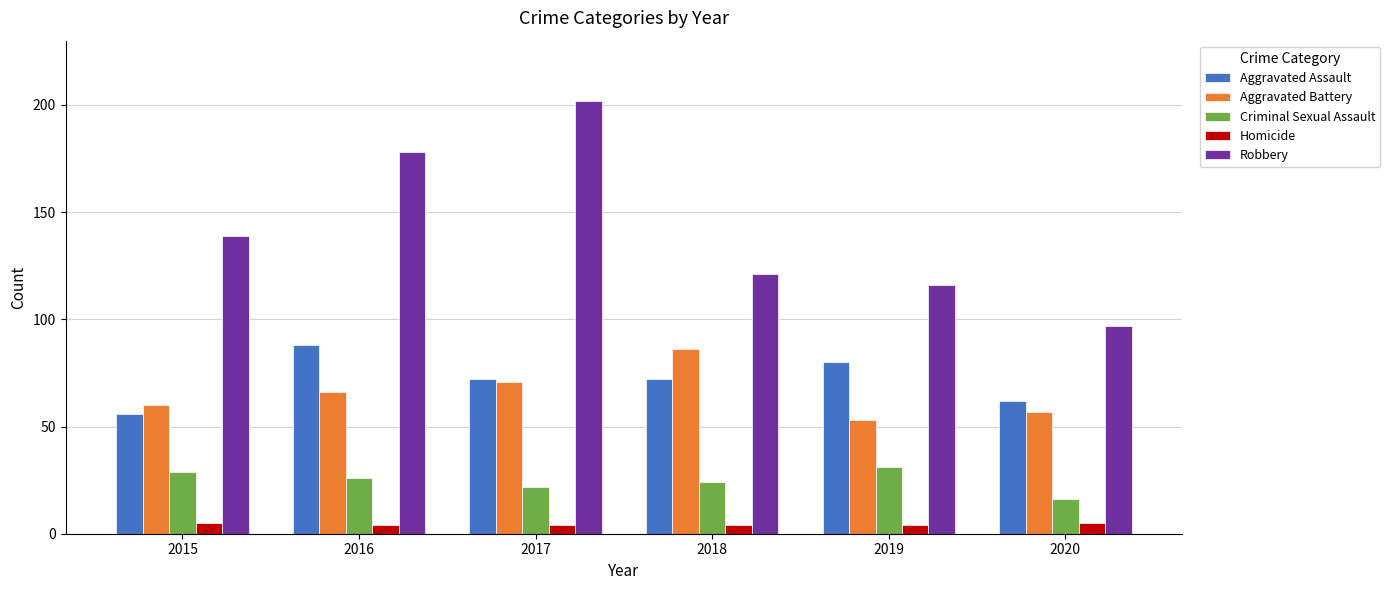

Is the value of Criminal Sexual Assault at 2020 greater than the value of Homicide at 2015?

Yes